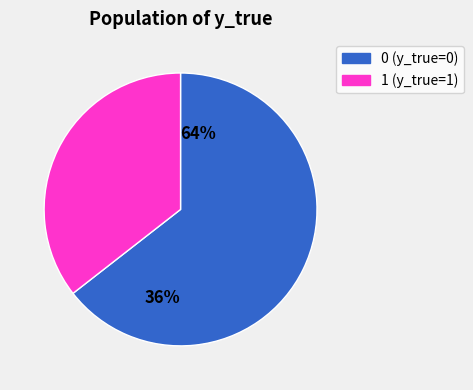

To the nearest percent, what is the difference between the 1 and 0 slice percentages?

29%